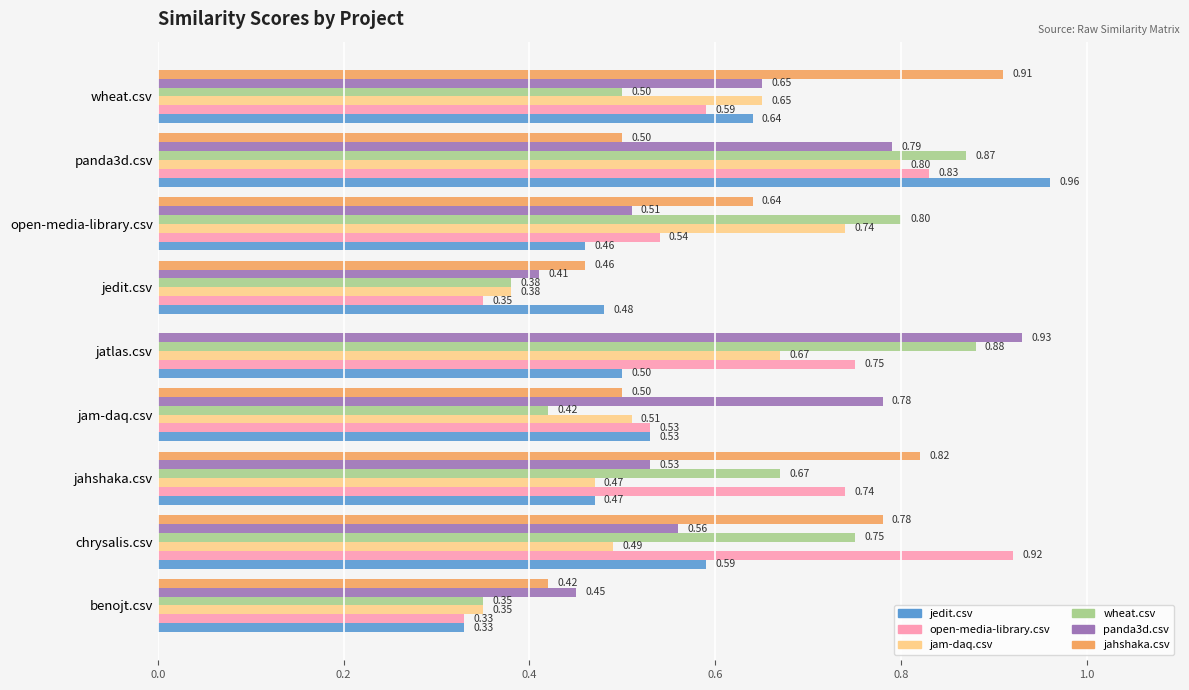

What is the sum of all wheat.csv values?

5.6